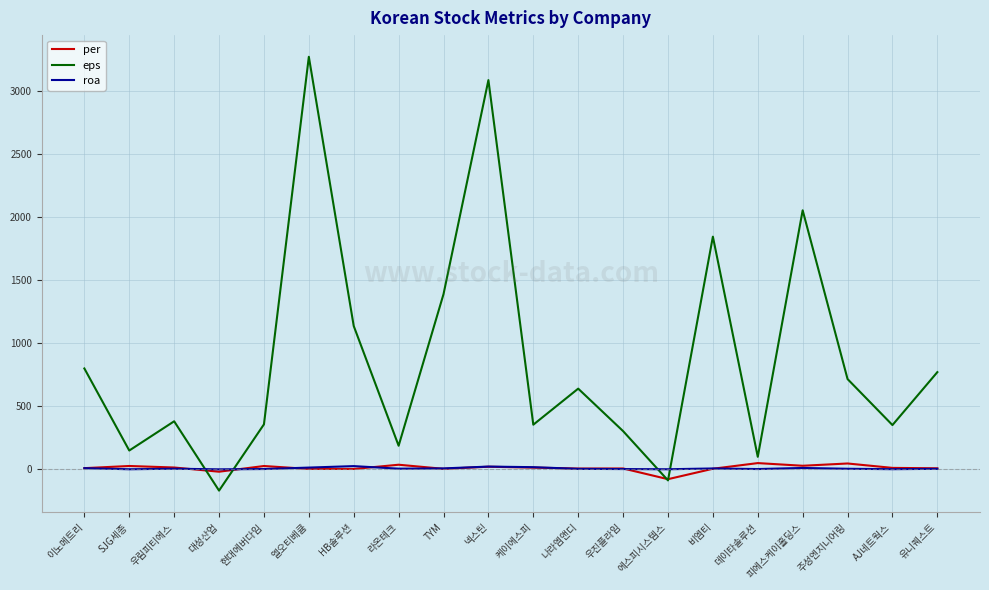

The value of eps at 나라엠앤디 is 640.0. True or false?

True